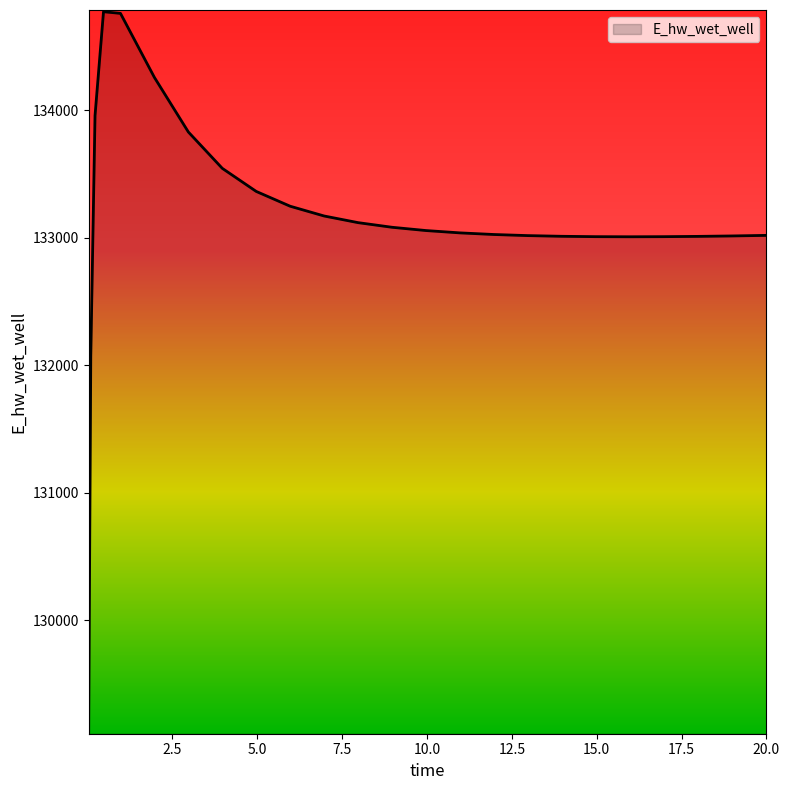

What is the minimum value shown in the chart?

129124.4